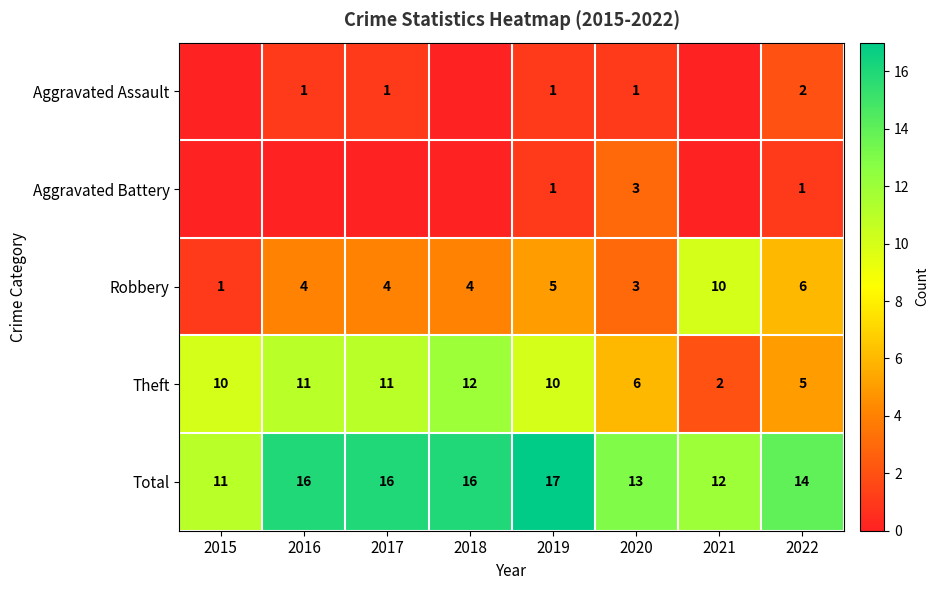

What is the greatest value displayed?

17